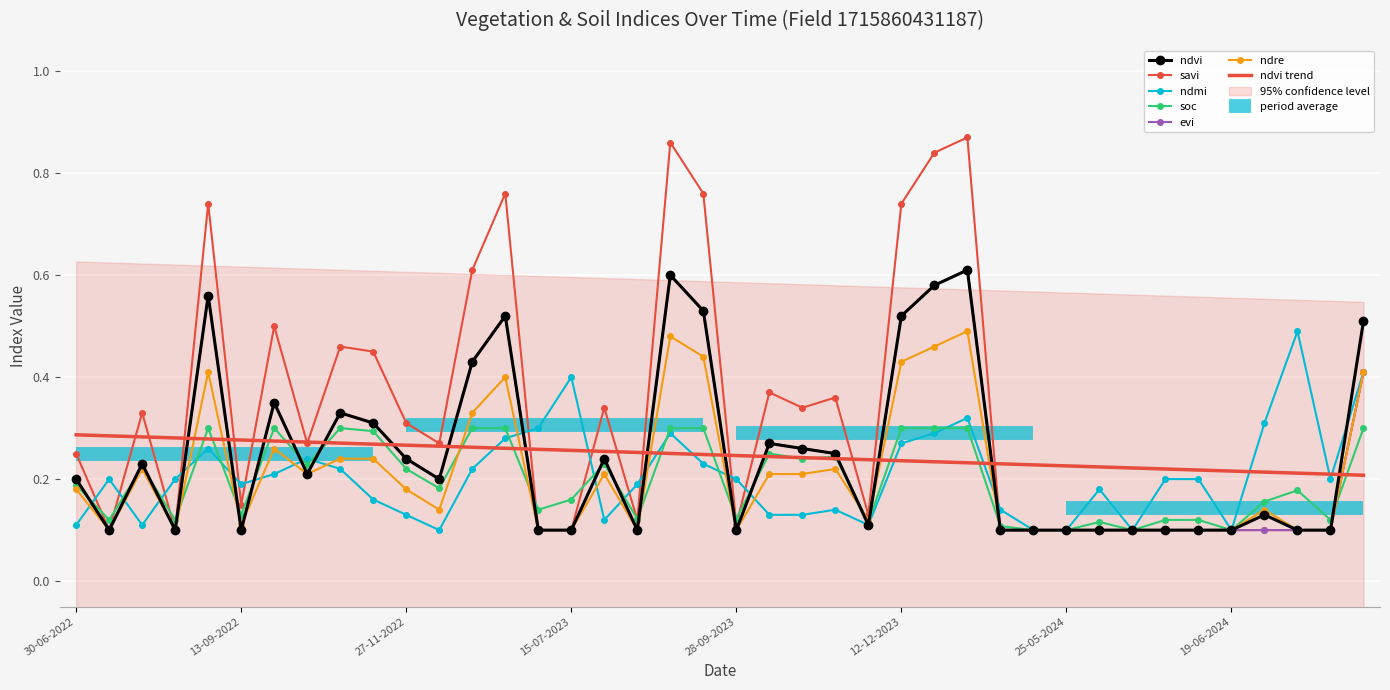

Is the value of ndre at 29-08-2023 greater than the value of evi at 20-05-2024?

Yes